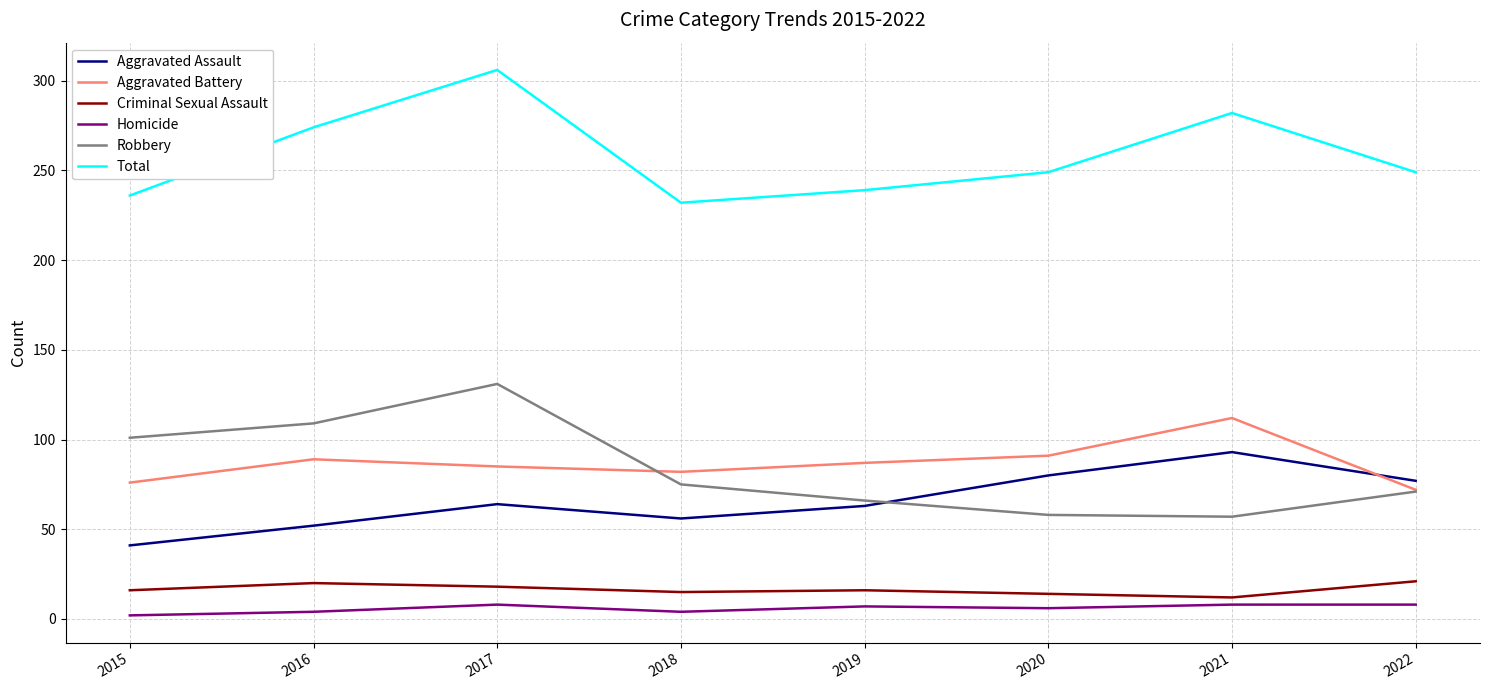

How many Criminal Sexual Assault values are between 15 and 20?

5